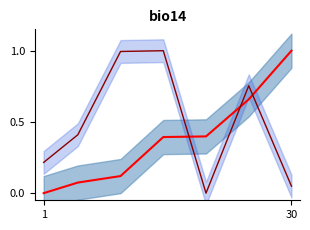

Does the chart have visible grid lines?

No